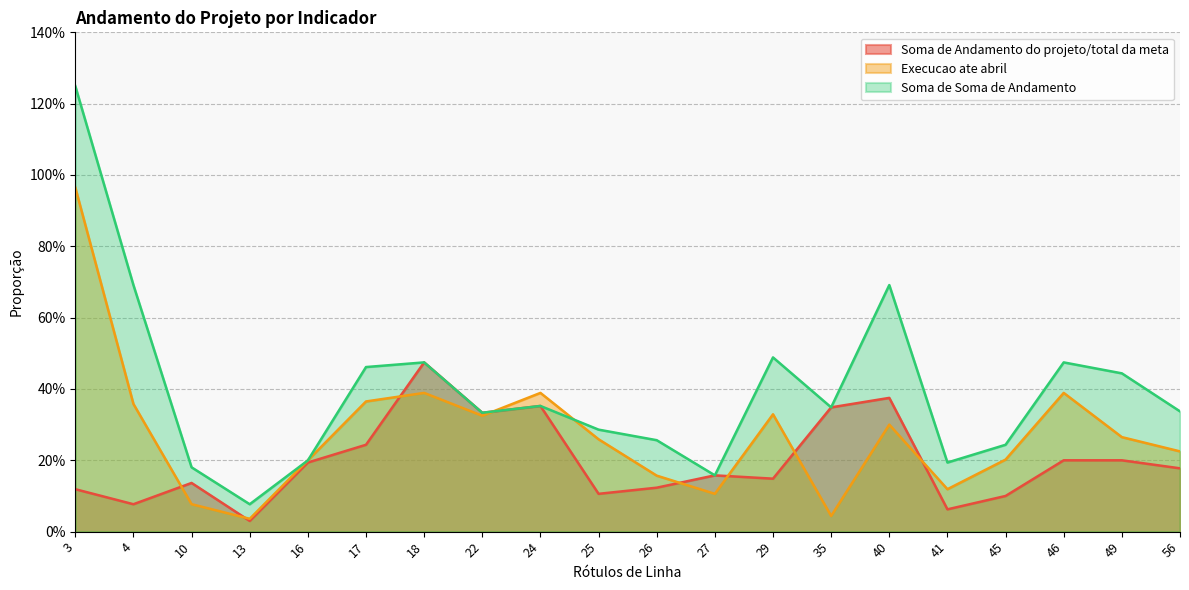

How many lines are shown in the chart?

3